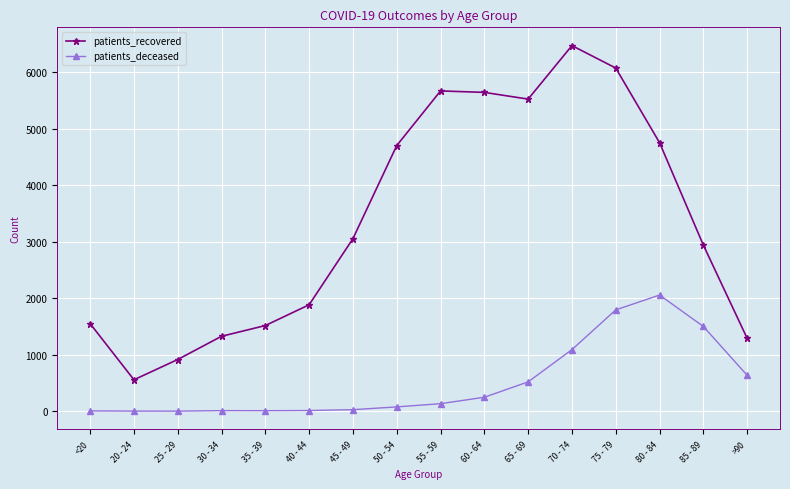

What is the spread (max minus min) of values at 85 - 89?

1440